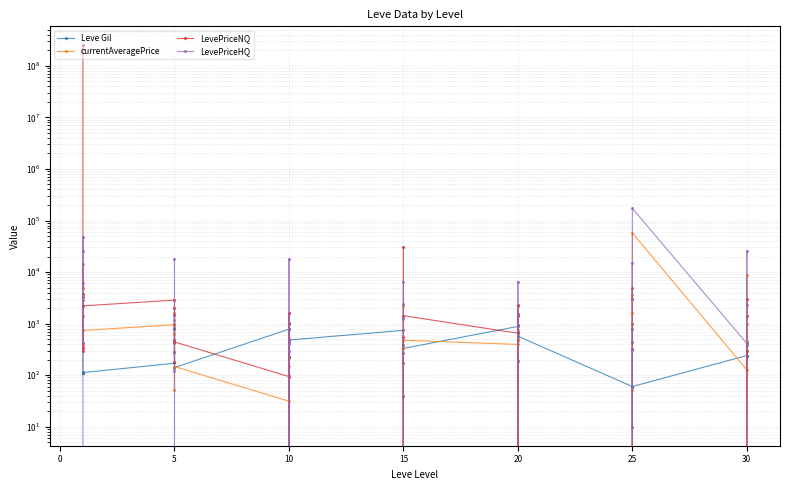

In Leve Gil, how many points are lower than both neighbors (excluding endpoints)?

13